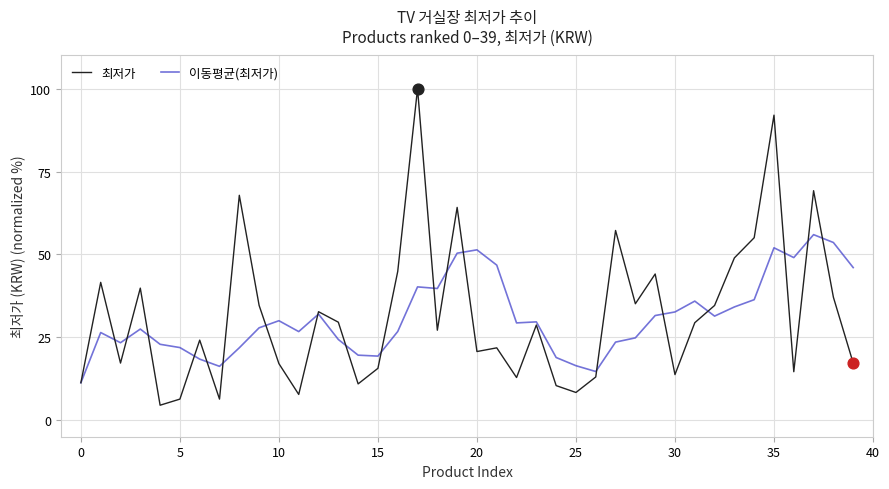

Rank the series by their maximum value, from lowest to highest.

이동평균(최저가), 최저가